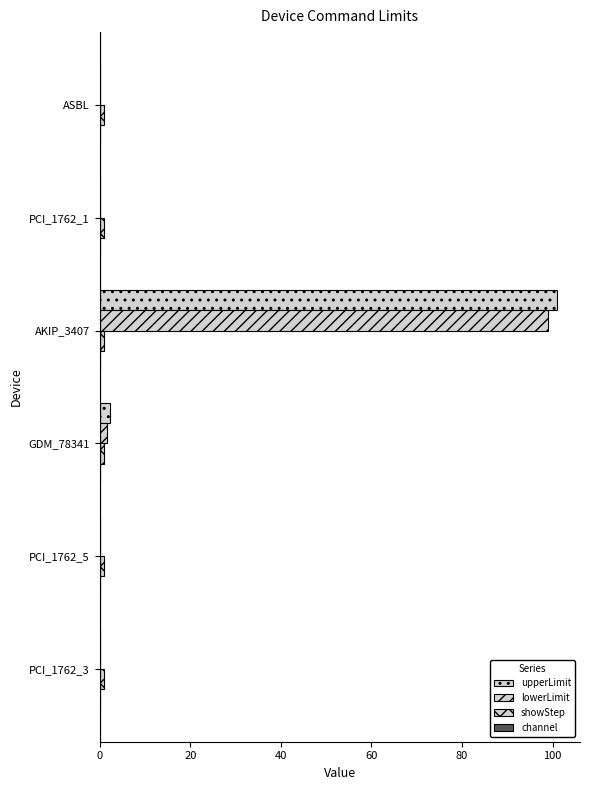

How many data points does each series have?

6